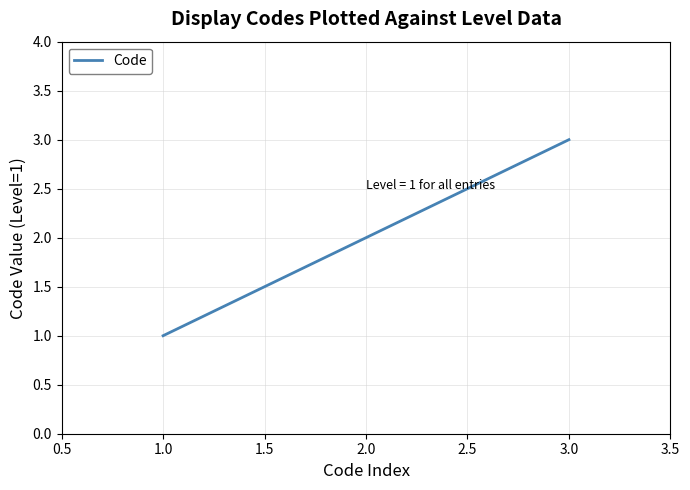

Which category has the highest value across all series?

3.0